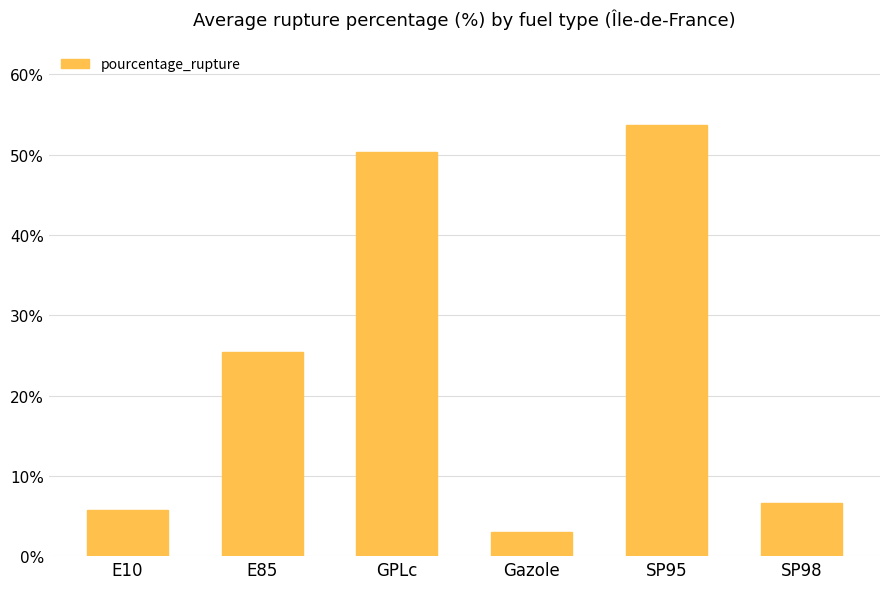

Reading left to right, list all the values displayed in this chart.

E10=5.7	E85=25.4	GPLc=50.4	Gazole=3.0	SP95=53.7	SP98=6.6